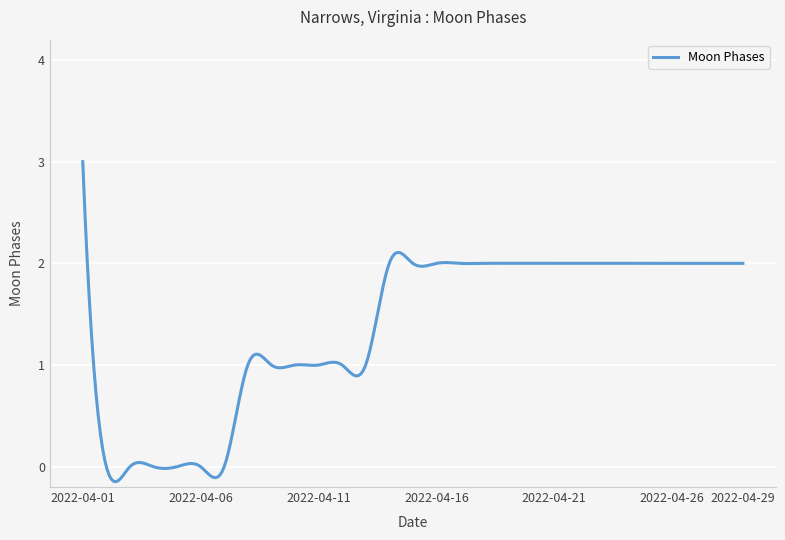

What is the difference between the maximum and minimum values?

3.1